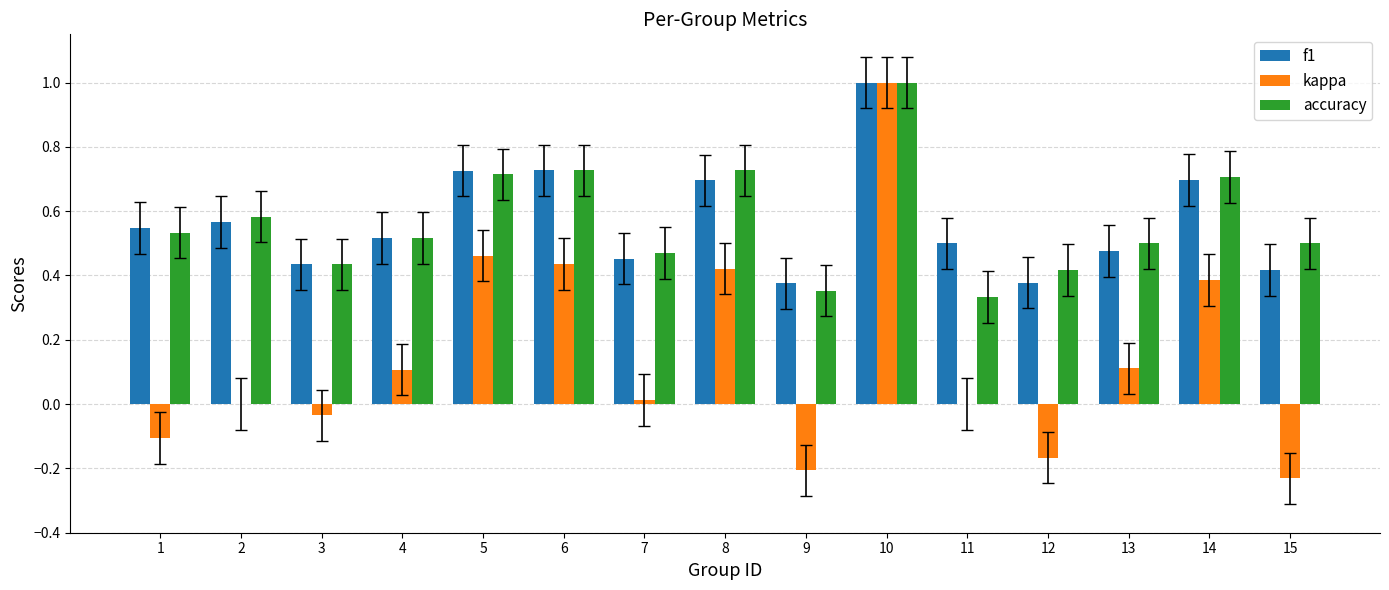

How many groups of bars are there?

15